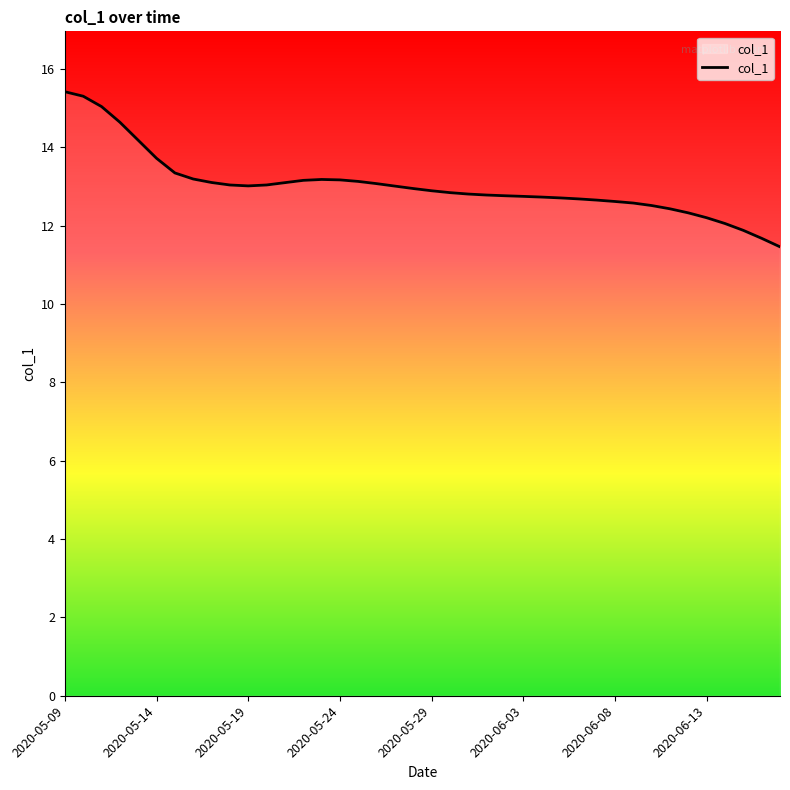

What is the difference between the maximum and minimum values?

4.0